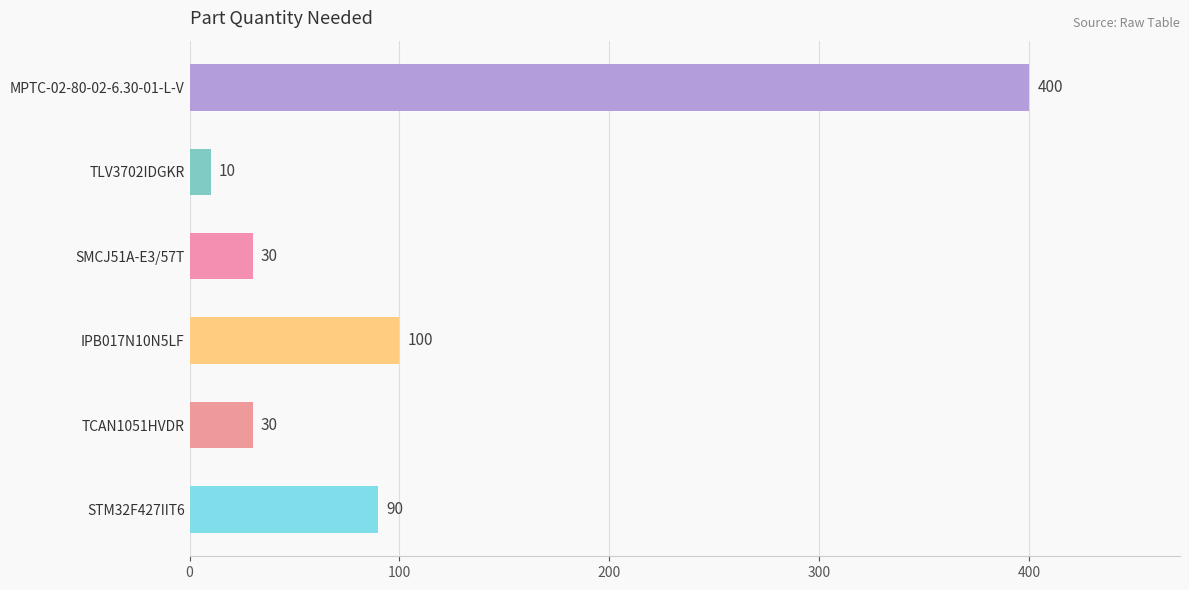

What is the difference between the maximum and second lowest values?

370